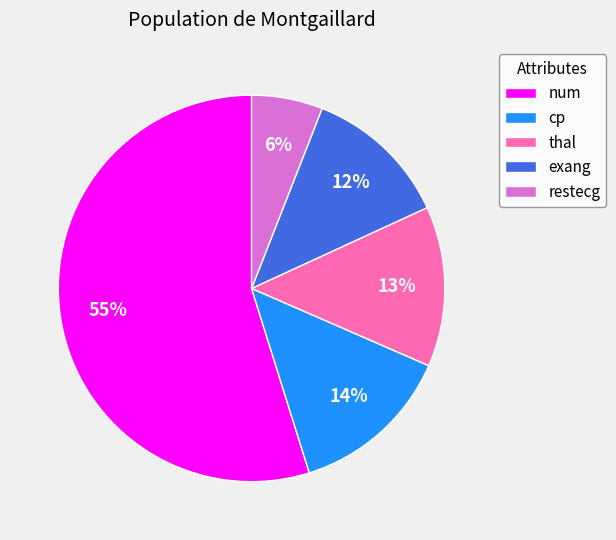

What percentage is the num slice, to the nearest percent?

55%